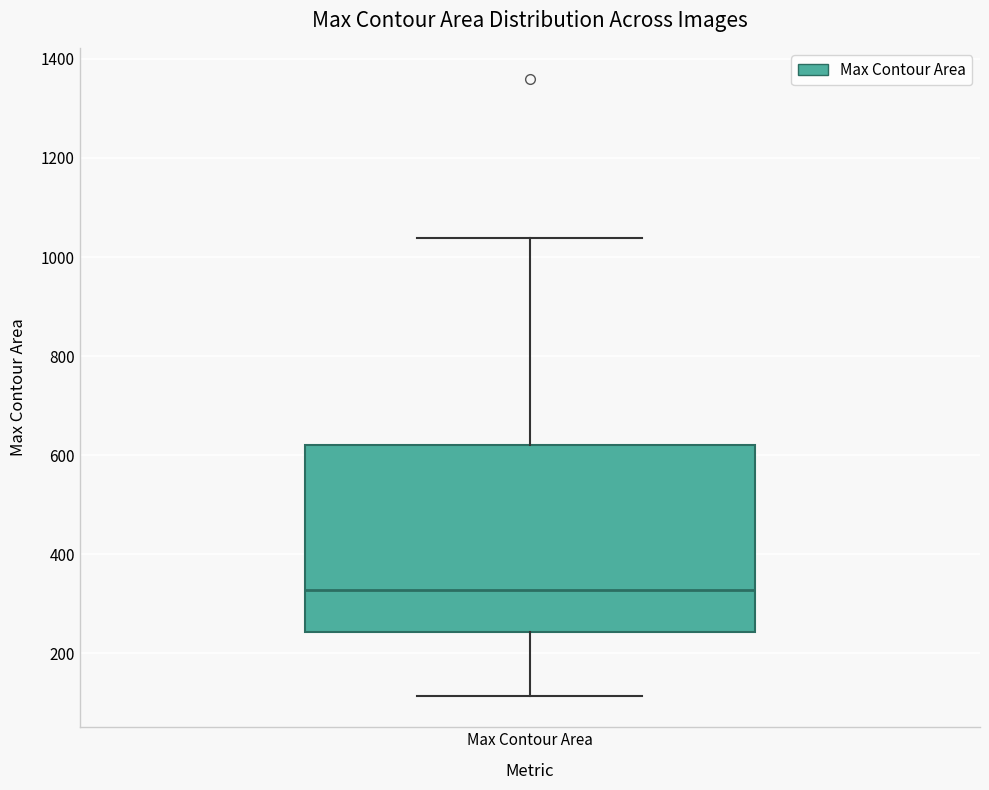

Where is the lower edge of the box for Max Contour Area on the y-axis? The values are not printed on the chart, so give them approximately, as read against the axis.

240